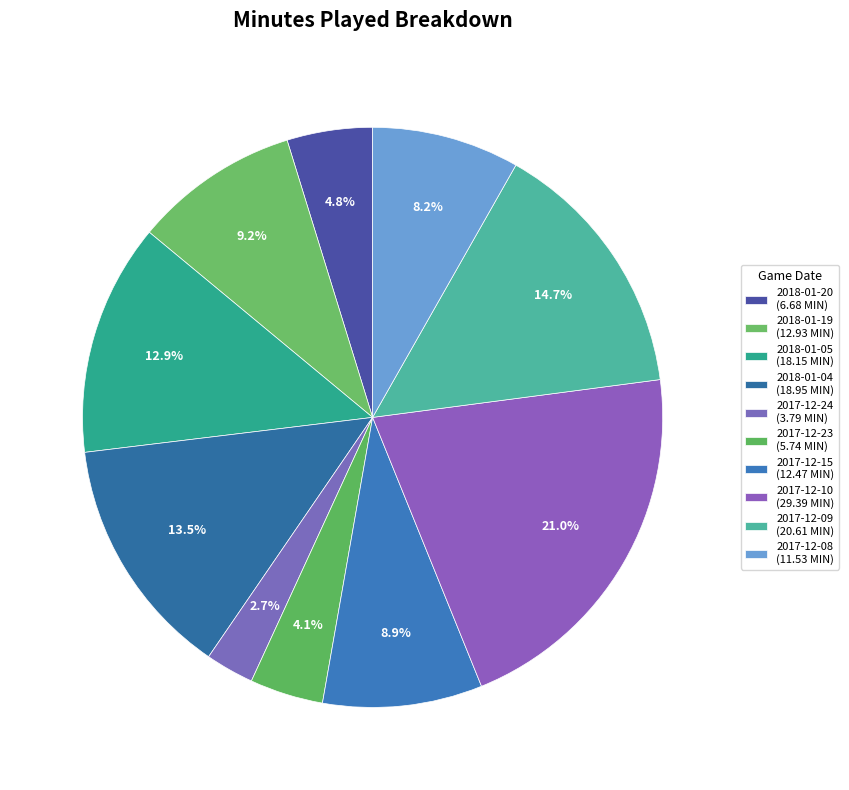

How many slices are in this pie chart?

10